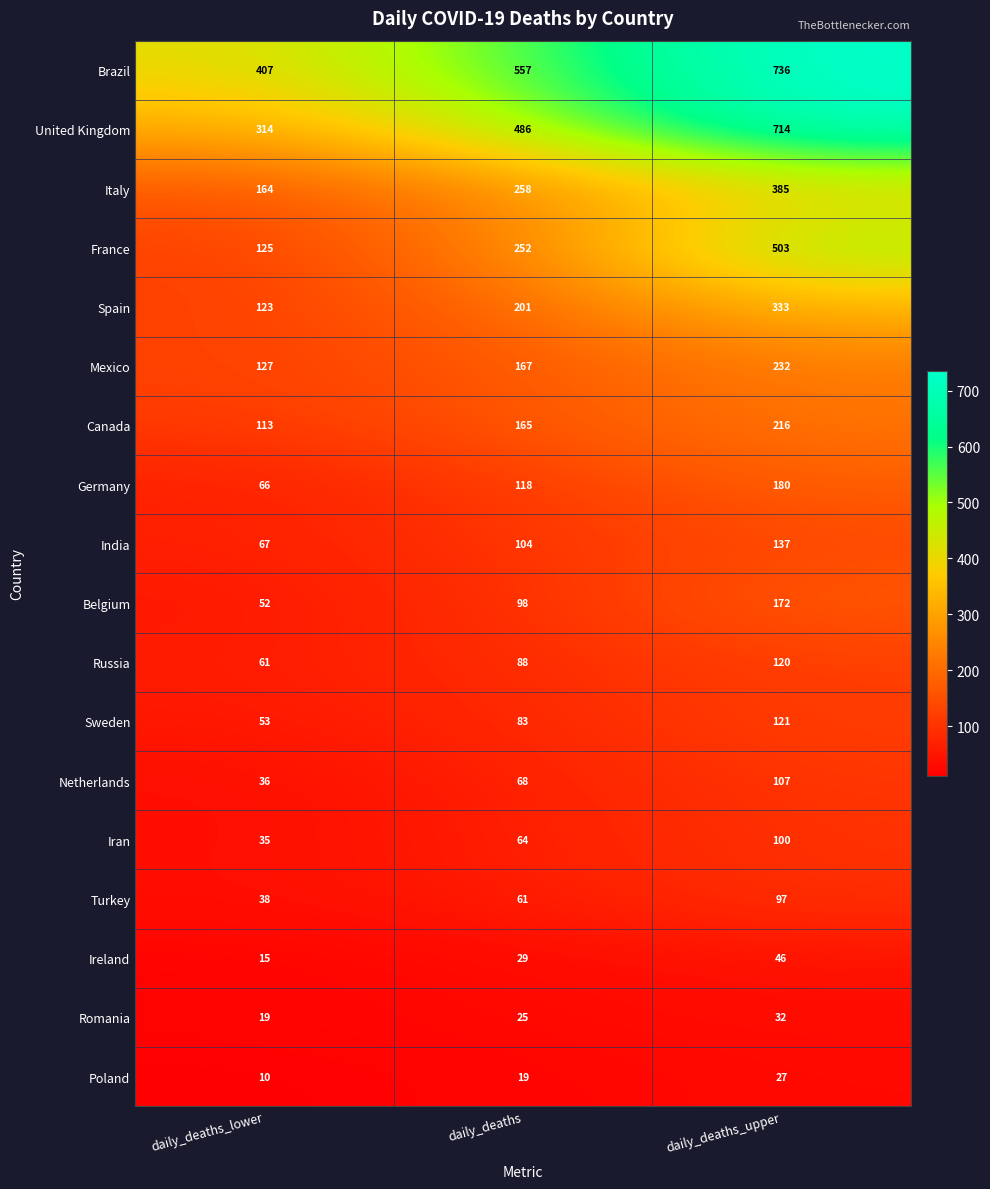

At how many categories does at least one series exceed 435?

2